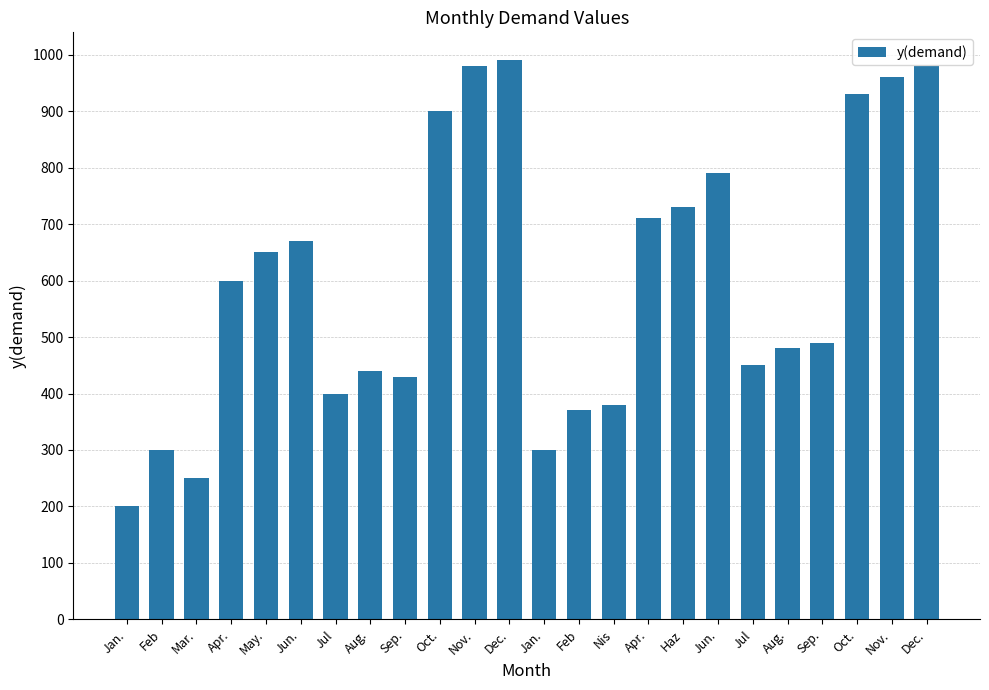

Rank the categories by value from lowest to highest.

Jan., Mar., Feb, Jan., Feb, Nis, Jul, Sep., Aug., Jul, Aug., Sep., Apr., May., Jun., Apr., Haz, Jun., Oct., Oct., Nov., Nov., Dec., Dec.